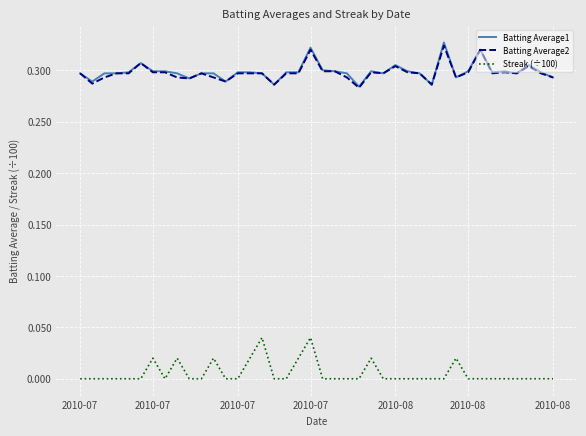

True or false: Batting Average2 and Streak (÷100) cross at least once.

False